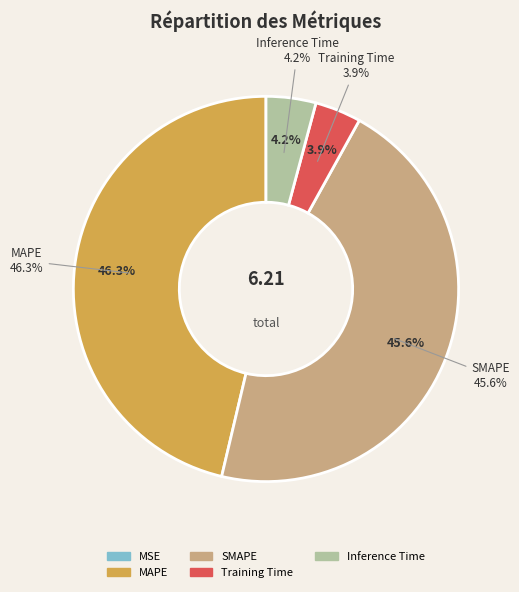

Which category has the smallest portion of the pie?

MSE